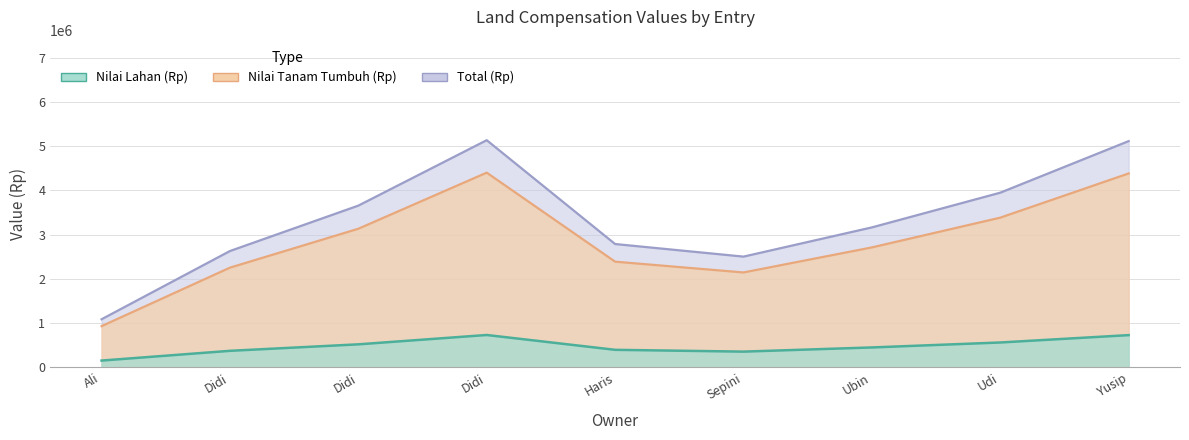

Does the chart display data point markers on the line(s)?

No